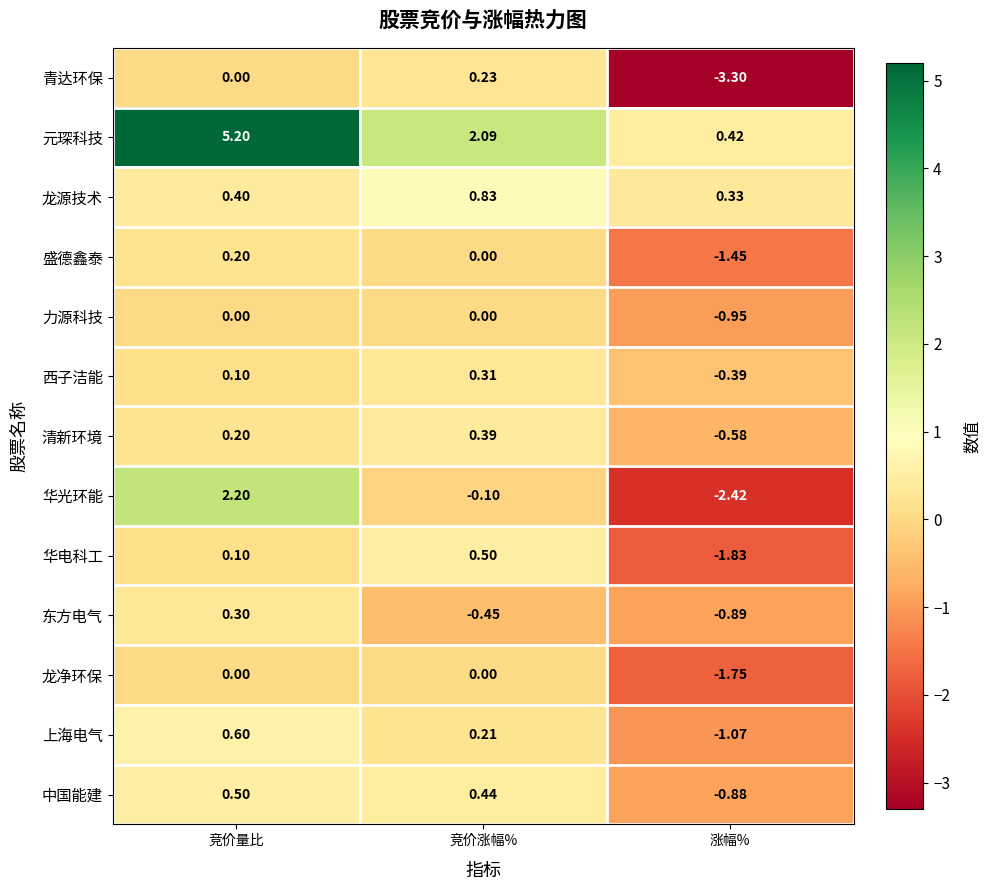

How many categories are shown in the chart?

3